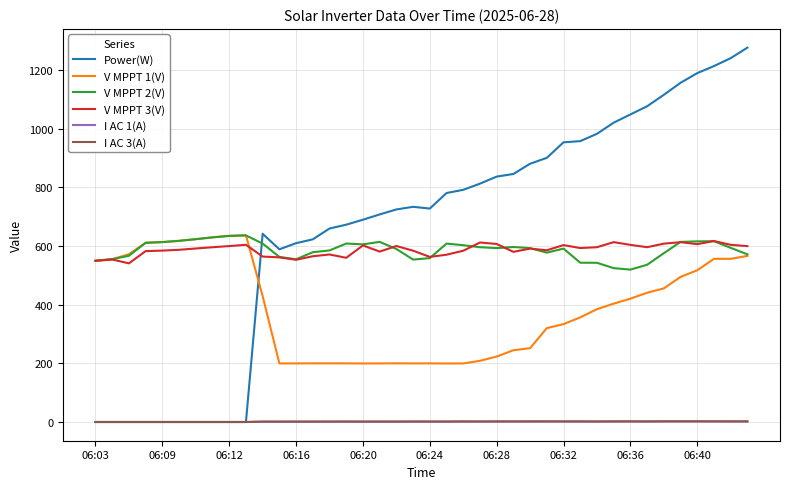

Which series has the largest total across all categories?

Power(W)